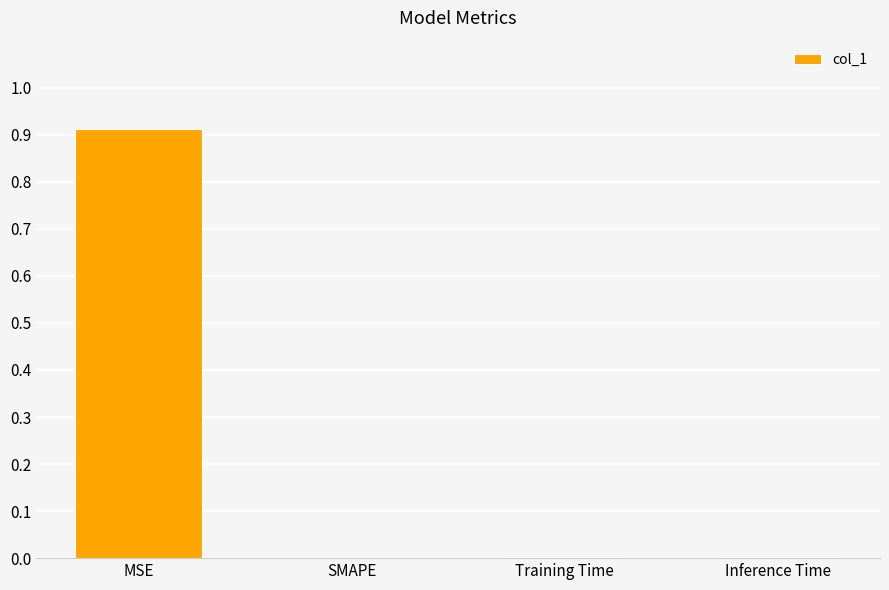

How many categories are shown in the chart?

4